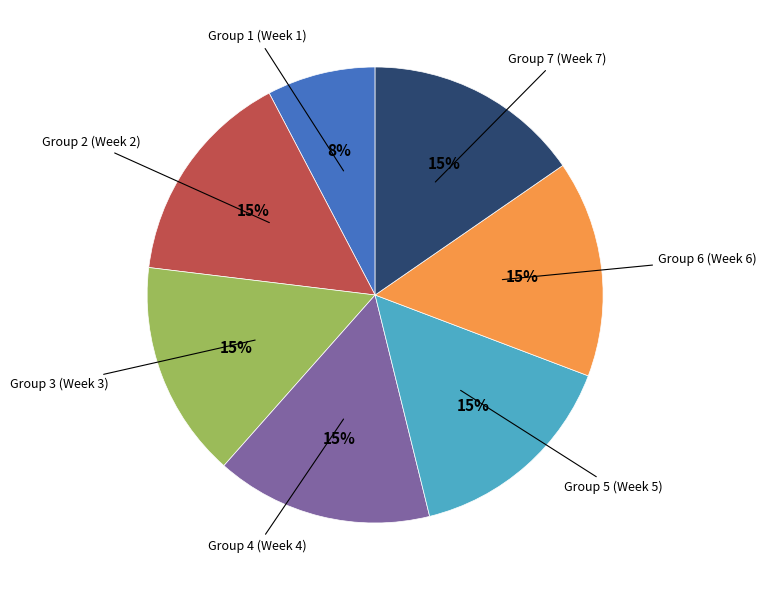

Is there a majority slice in this chart?

No